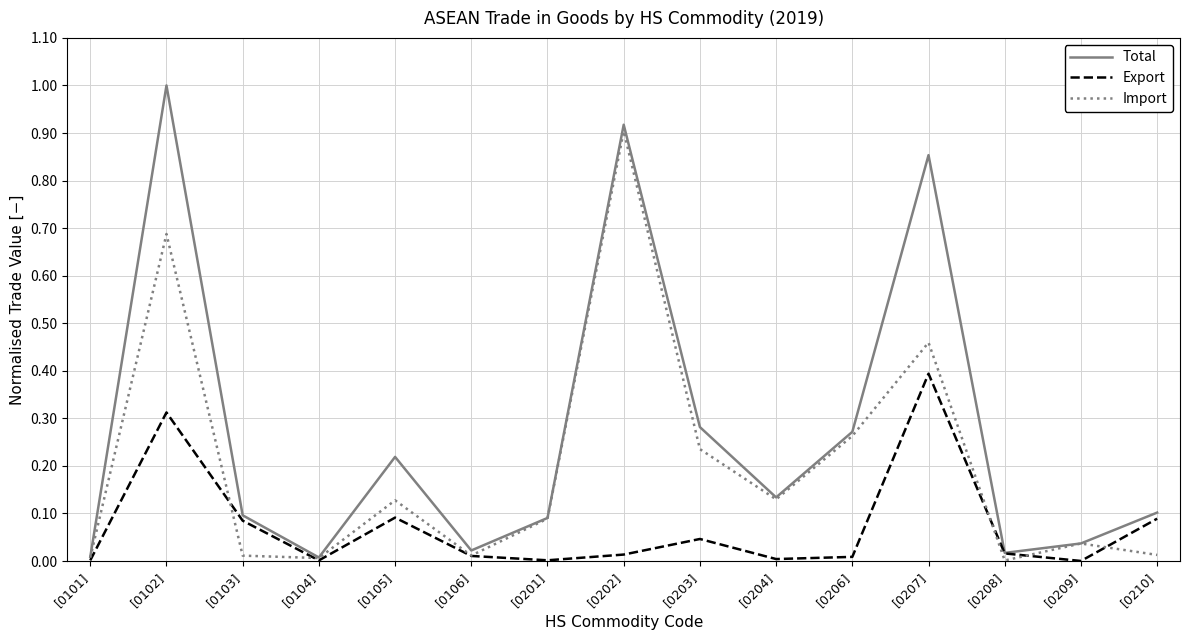

The Total series shows 0.0 at [0208]. True or false?

True